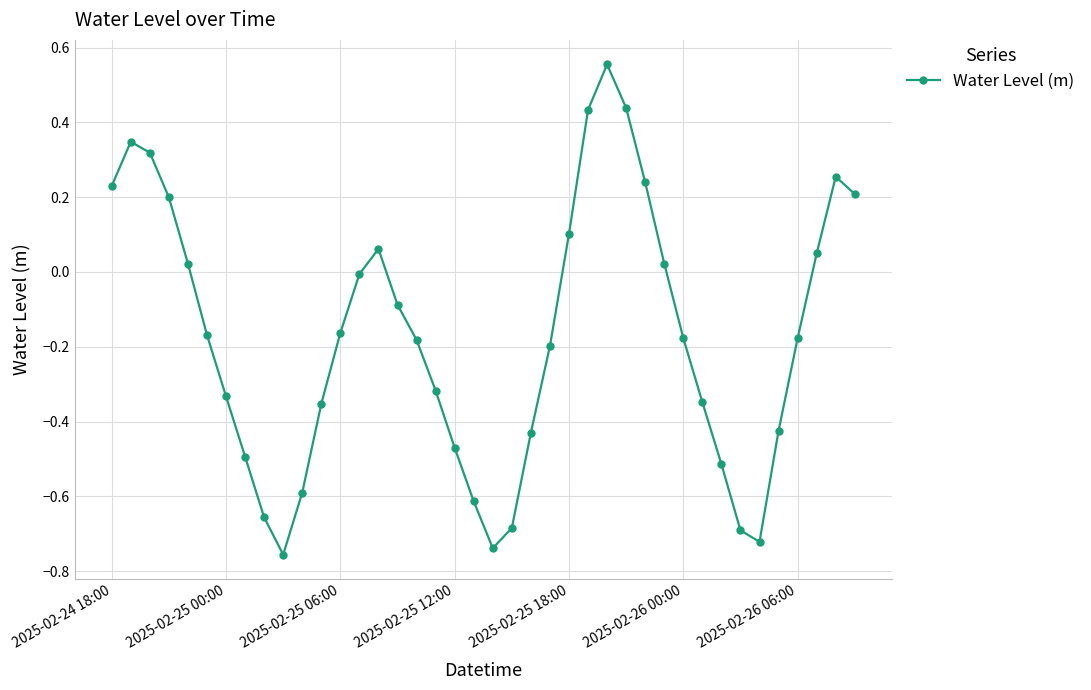

What is the difference between the maximum and minimum values?

1.3